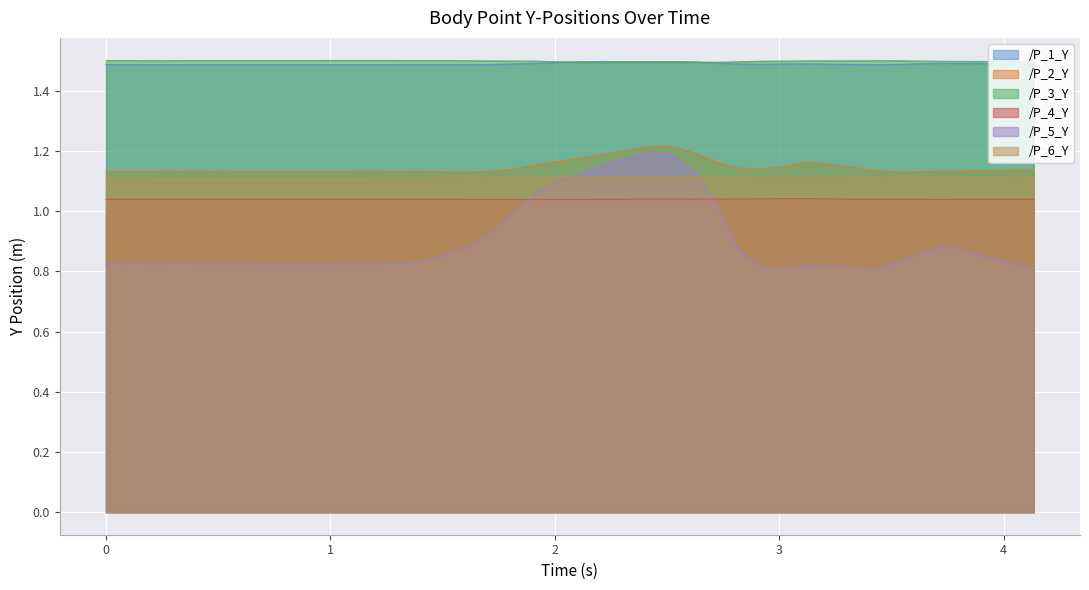

True or false: /P_6_Y and /P_1_Y cross at least once.

False